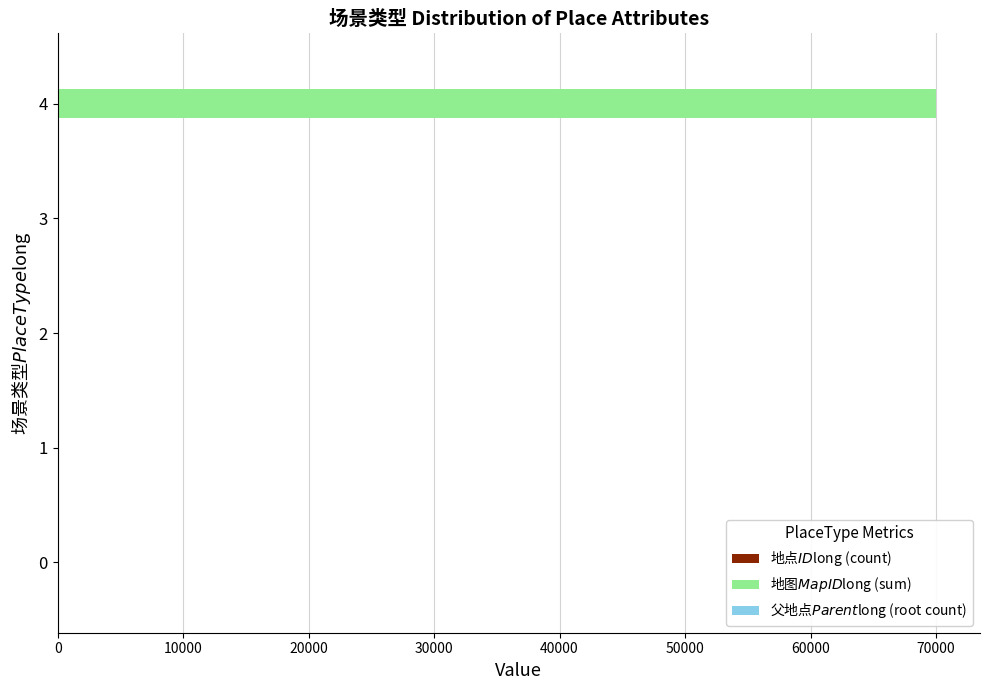

At which category is the sum across all series the highest?

4